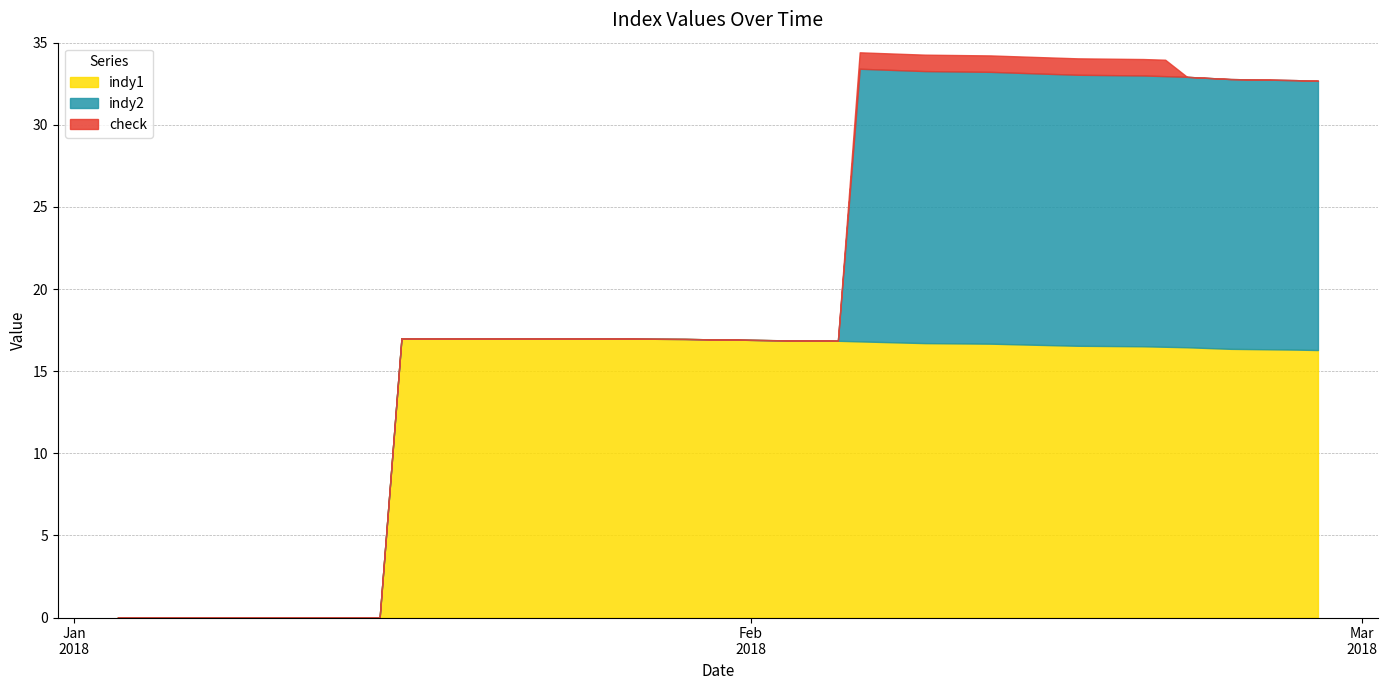

Which series has the largest range (max minus min)?

indy1